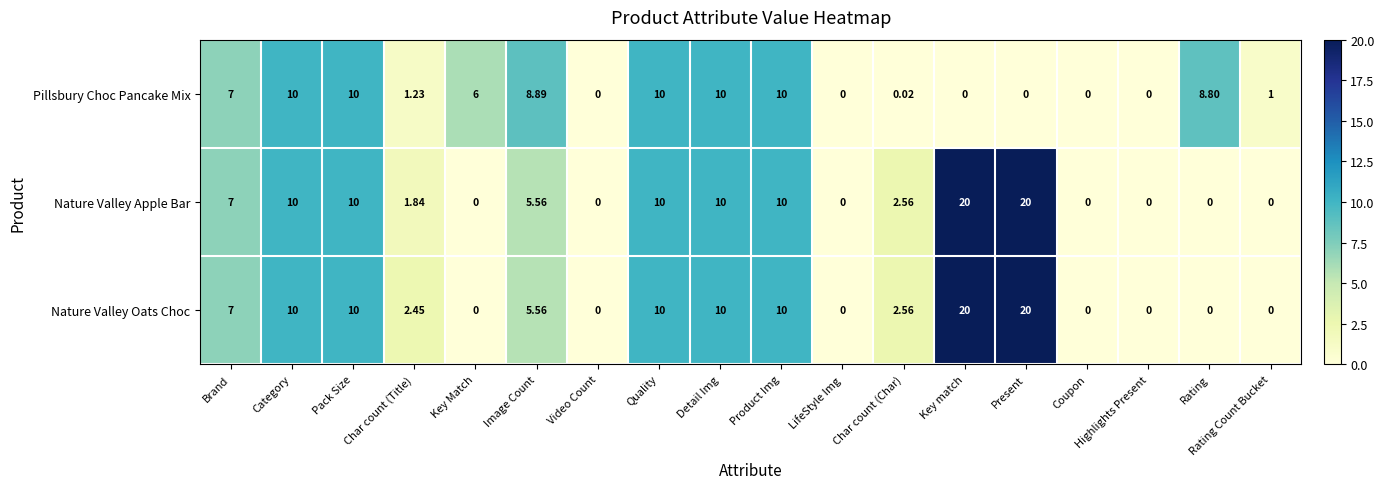

At which label is Pillsbury Choc Pancake Mix closest to 5?

Key Match